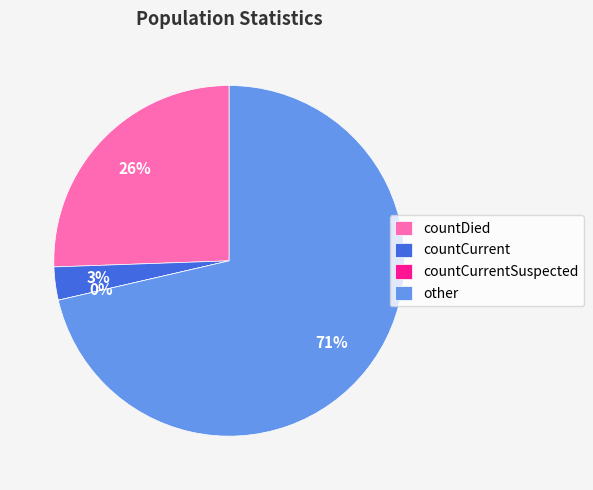

Rank the categories by value from lowest to highest.

countCurrentSuspected, countCurrent, countDied, other